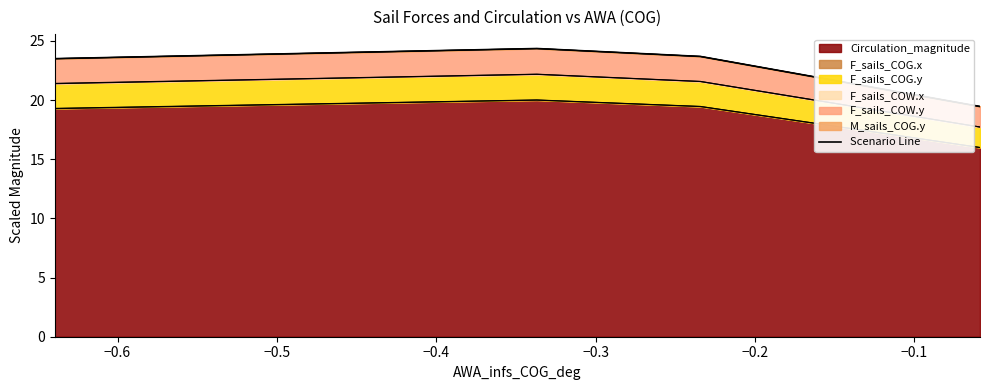

In Circulation_magnitude, how many points are higher than both neighbors (excluding endpoints)?

1